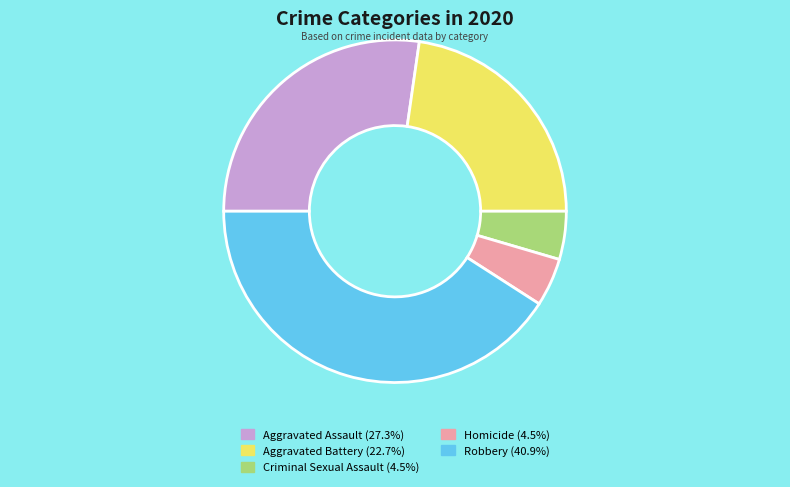

Is it true that Aggravated Battery is 23% of the pie?

True